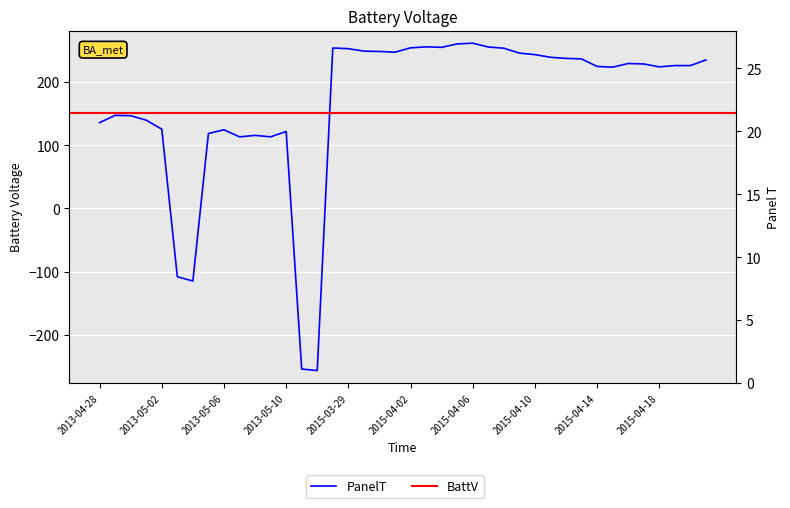

Which category has the highest value across all series?

2015-04-06